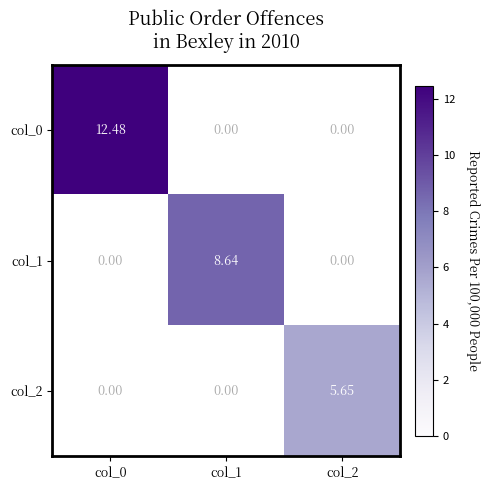

Is the value of col_2 at col_2 greater than the value of col_1 at col_0?

Yes